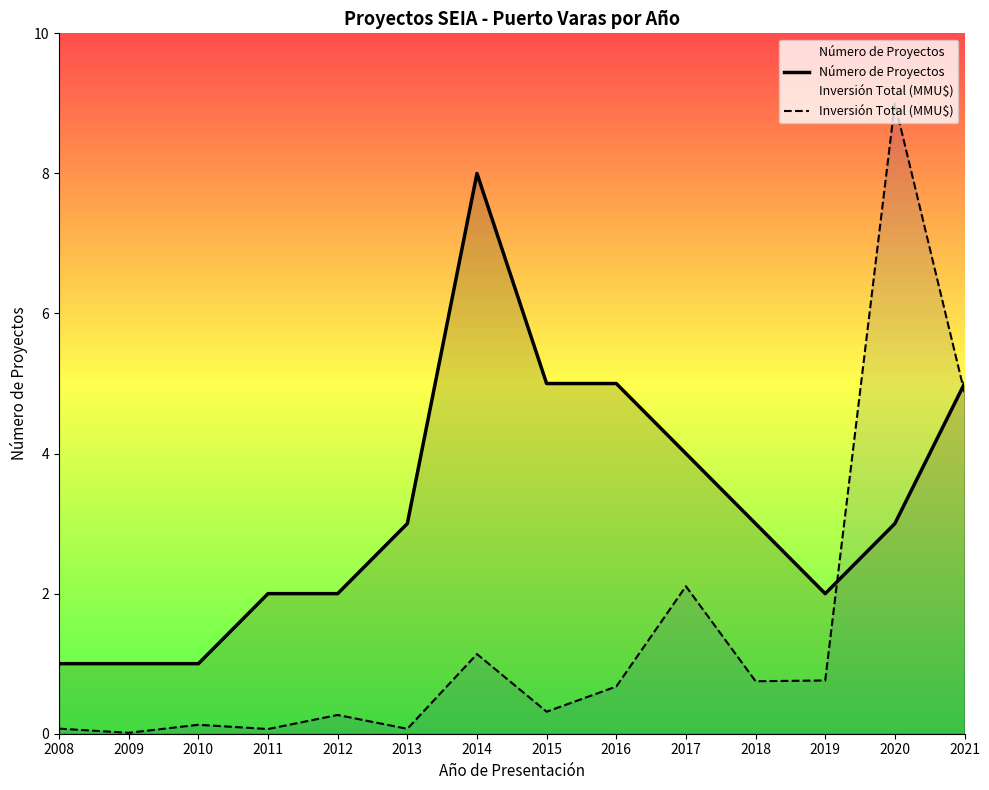

List the series in order of their peak value, lowest first.

Número de Proyectos, Inversión Total (MMU$)